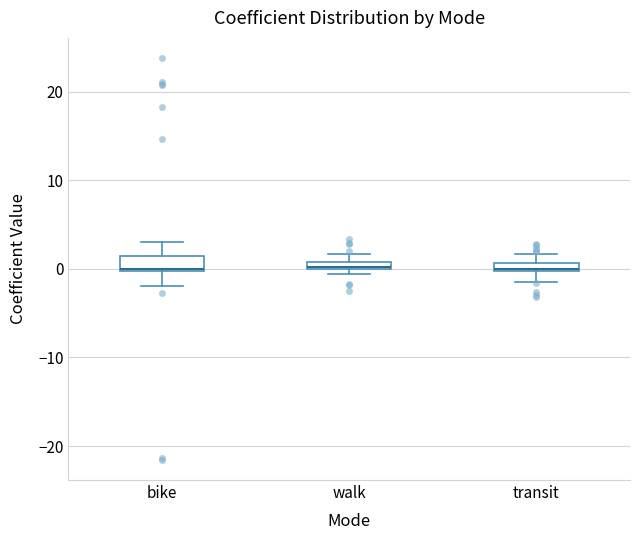

Where does the upper whisker of the box for bike end on the y-axis? The values are not printed on the chart, so give them approximately, as read against the axis.

3